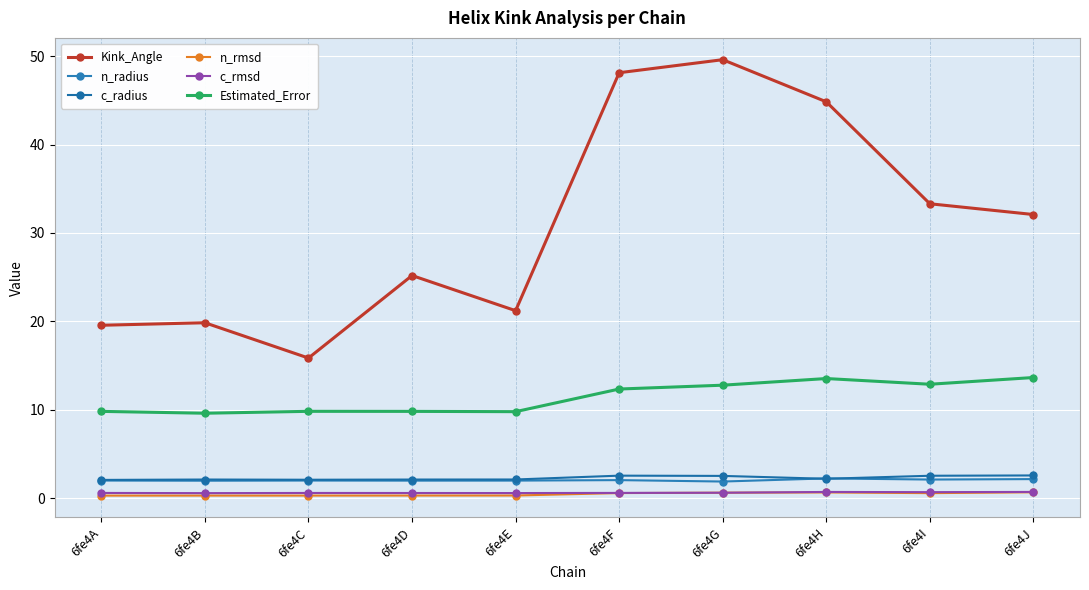

What are all the series names shown in the legend?

Kink_Angle, n_radius, c_radius, n_rmsd, c_rmsd, Estimated_Error